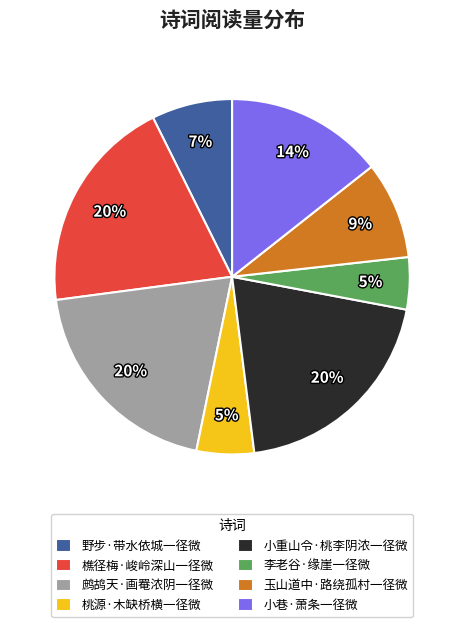

How many slices are in this pie chart?

8